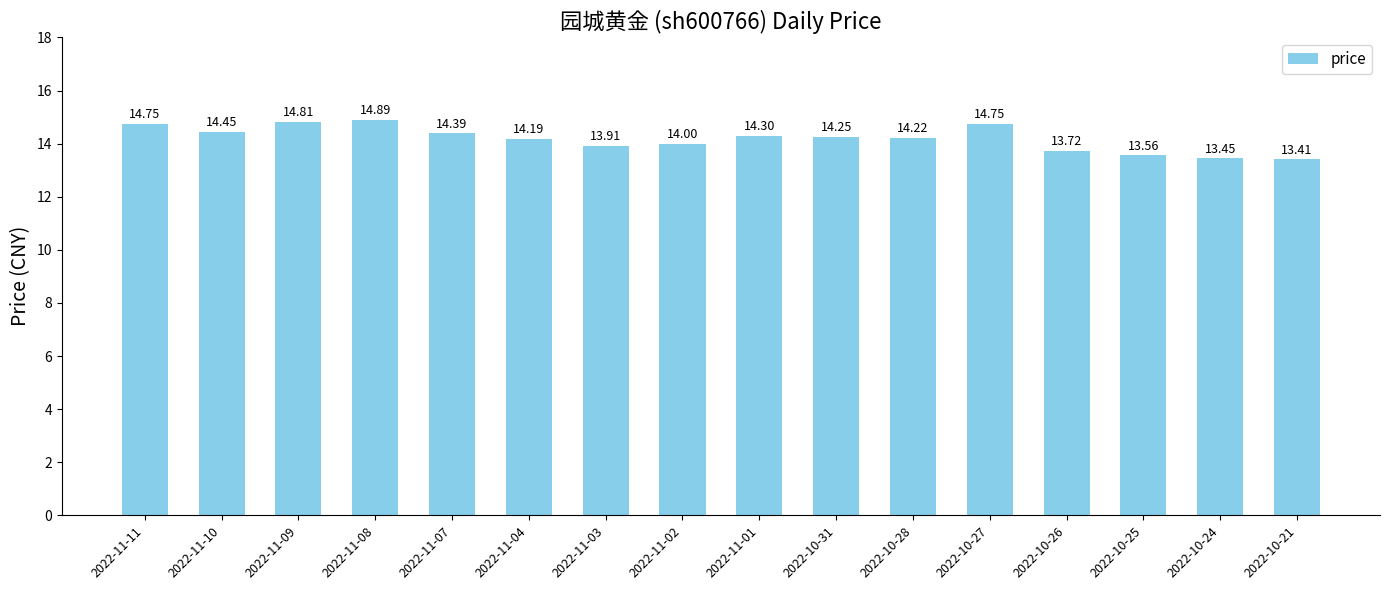

What is the approximate value at 2022-10-27?

14.8